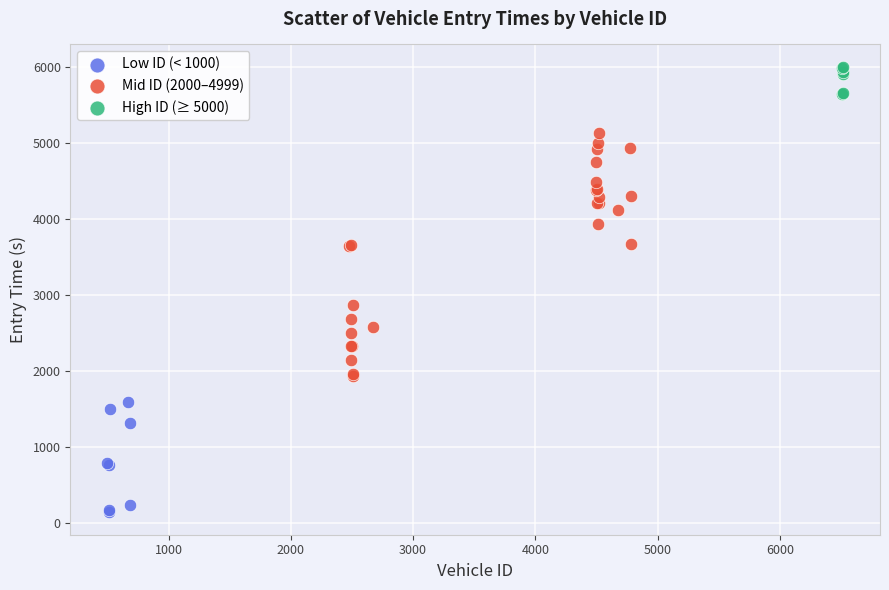

Which series reaches the minimum Y coordinate?

Low ID (< 1000)